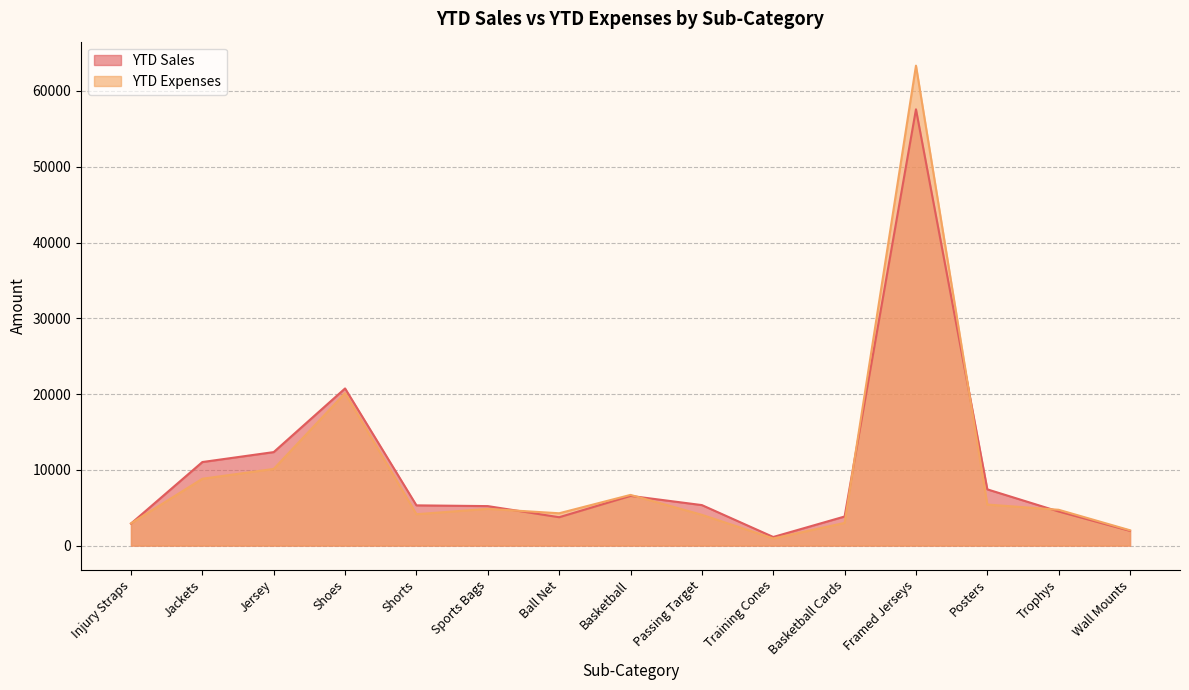

Read the YTD Expenses value at Basketball.

6690.2